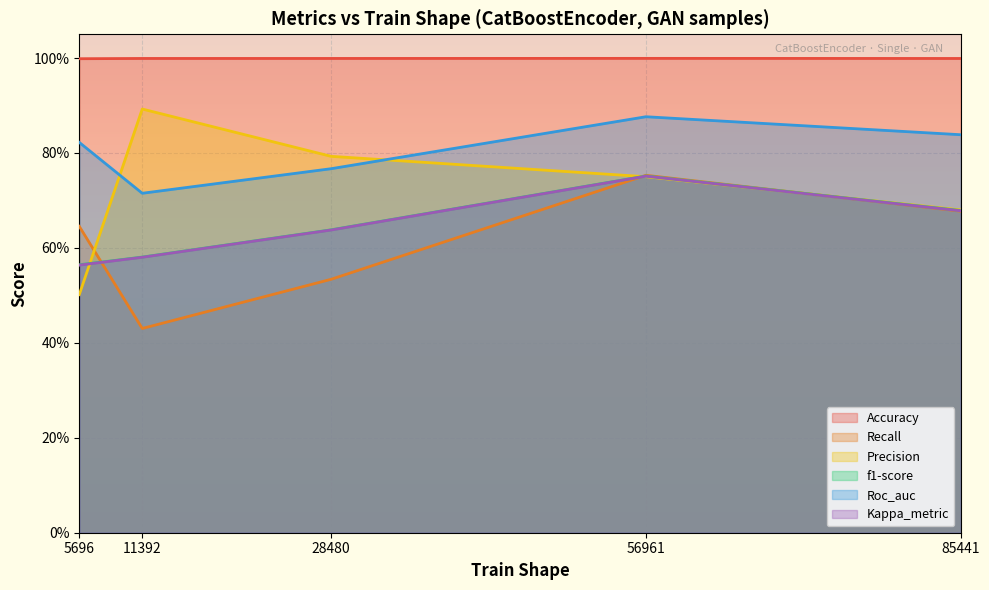

Where is the first local maximum for Precision?

11392